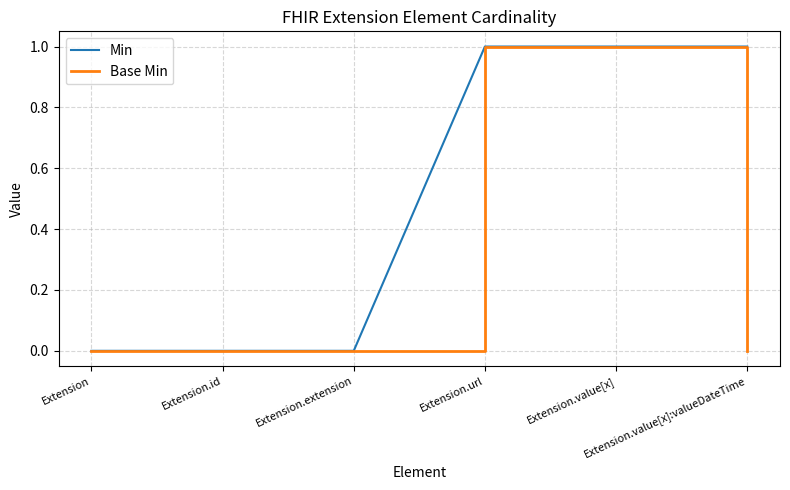

Reading left to right, what are all the values shown in this chart?

Min: 0	0	0	1	1	1
Base Min: 0	0	0	1	1	0